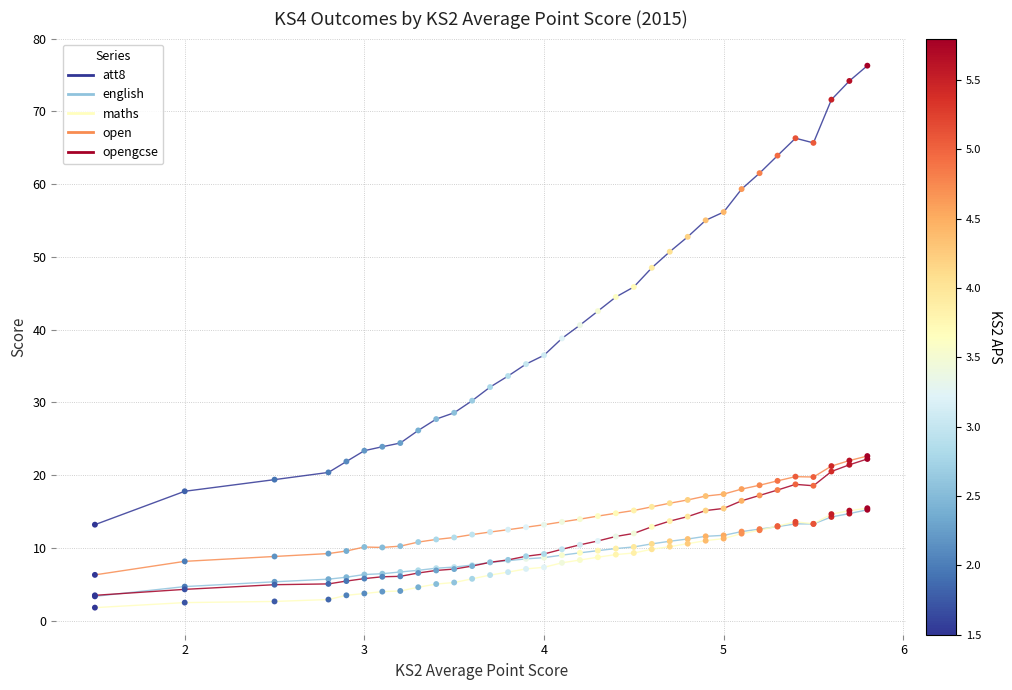

Which series has the widest spread of values?

att8